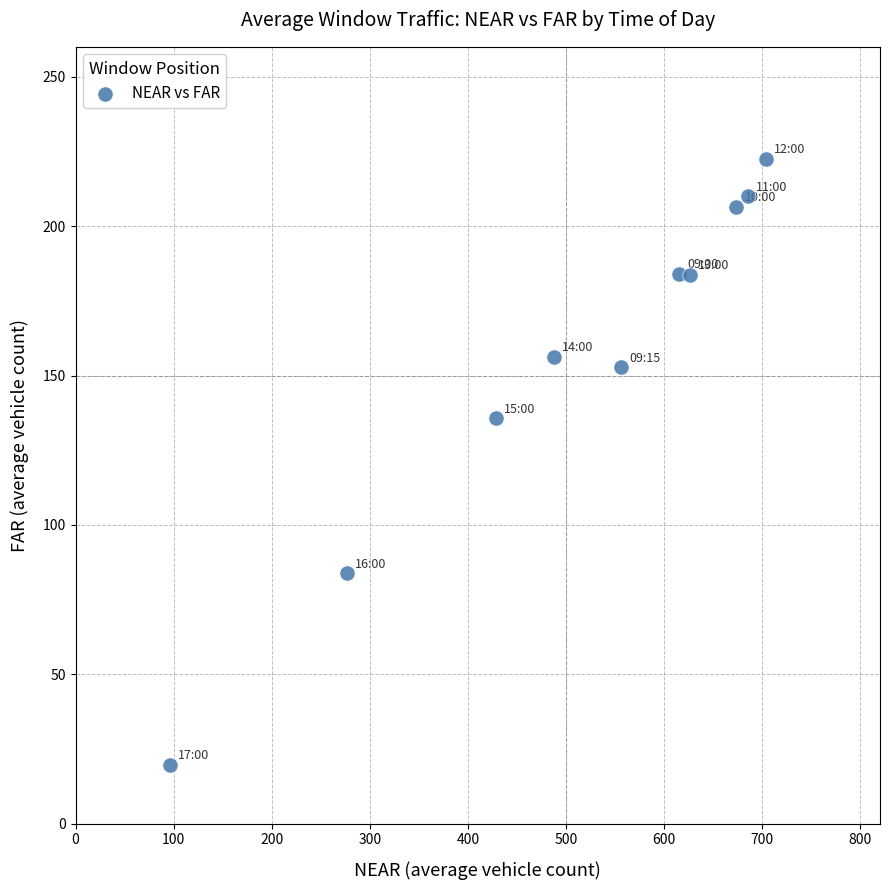

What Y value in the scatter plot is closest to 121?

135.8